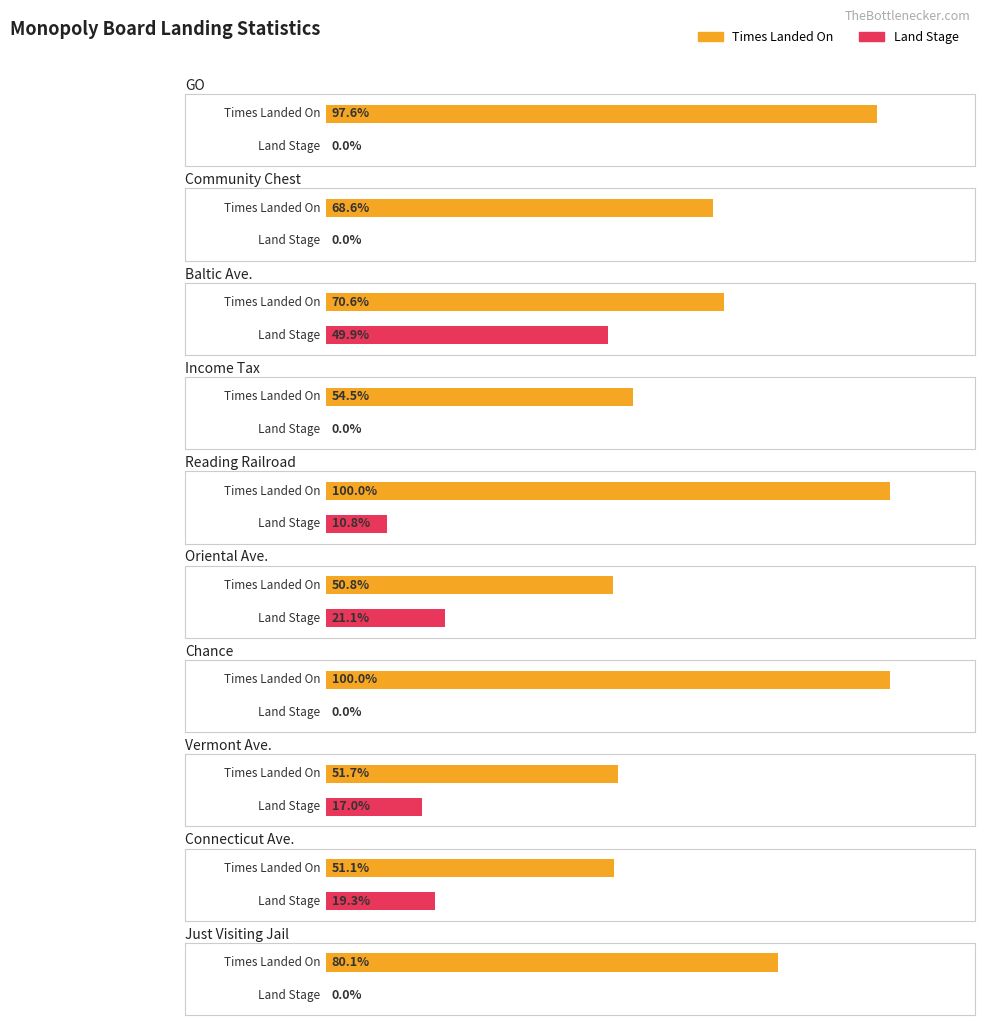

What position from the left is Chance?

7